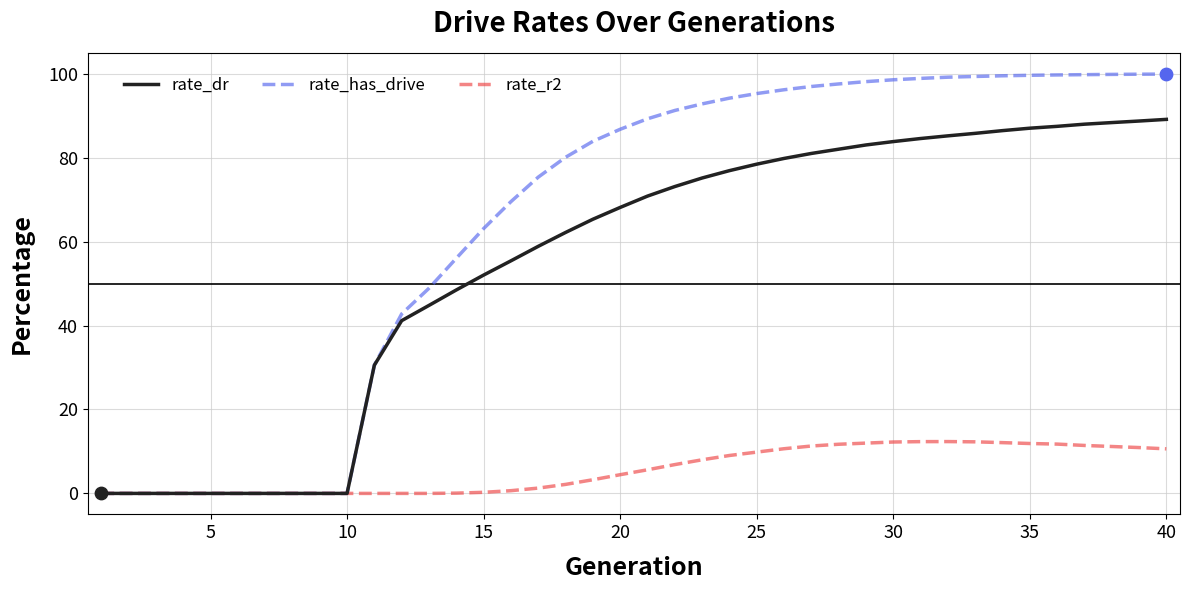

List the series in order of their overall mean, lowest first.

rate_r2, rate_dr, rate_has_drive